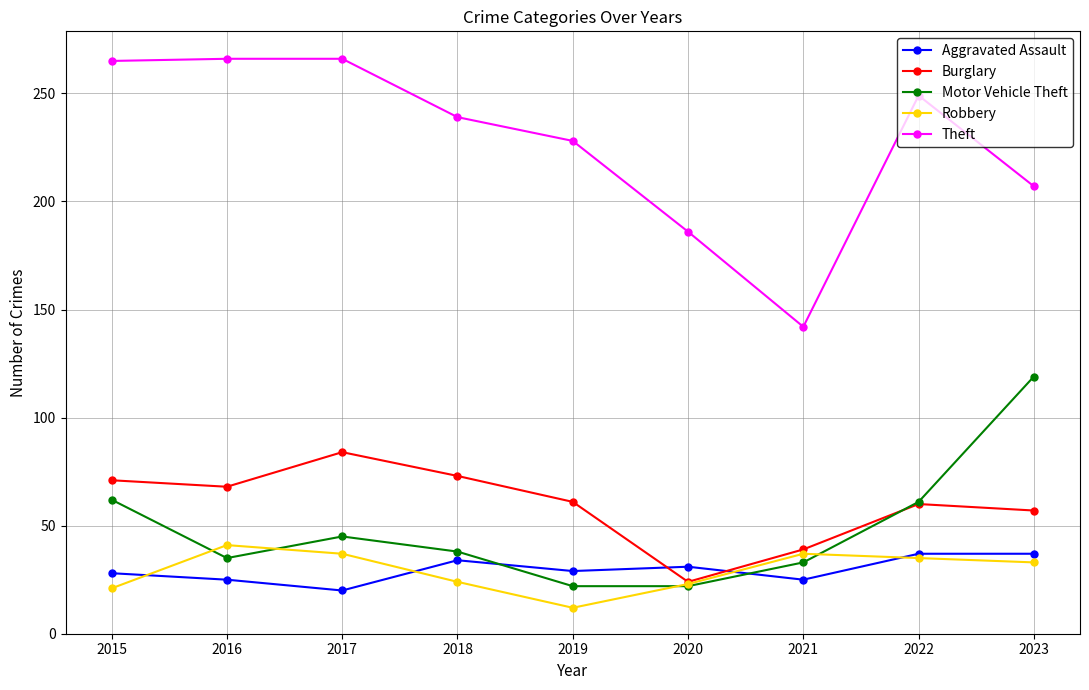

How many data points in Burglary are less than 61?

4